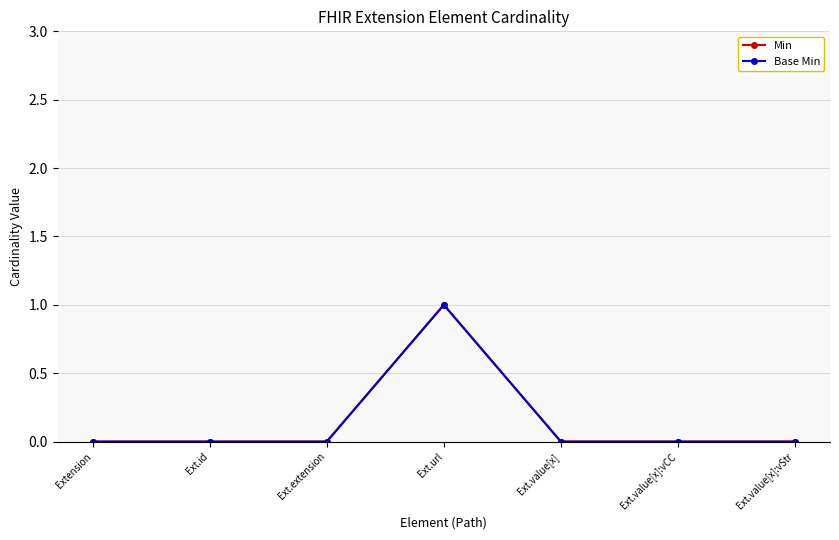

Rank the categories by Min value from highest to lowest.

Ext.url, Extension, Ext.id, Ext.extension, Ext.value[x], Ext.value[x]:vCC, Ext.value[x]:vStr